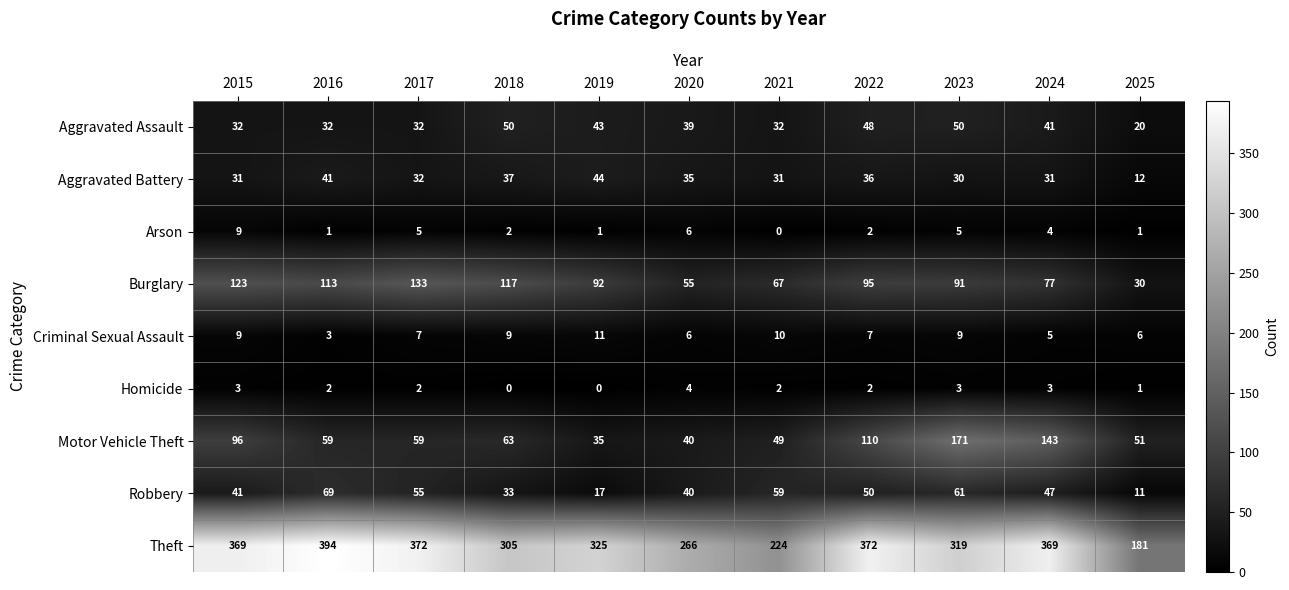

Which series changed the most between 2015 and 2020?

Theft